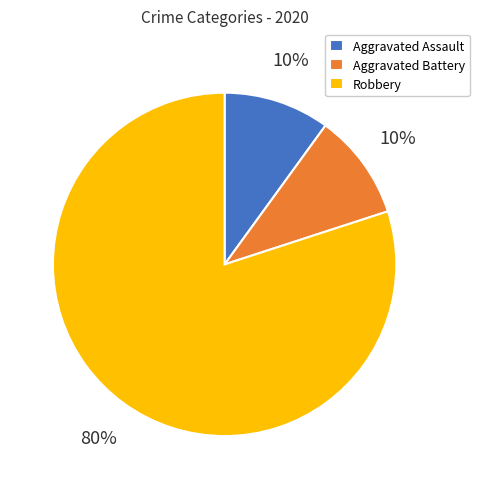

The Aggravated Assault slice represents 1% of the pie. True or false?

False